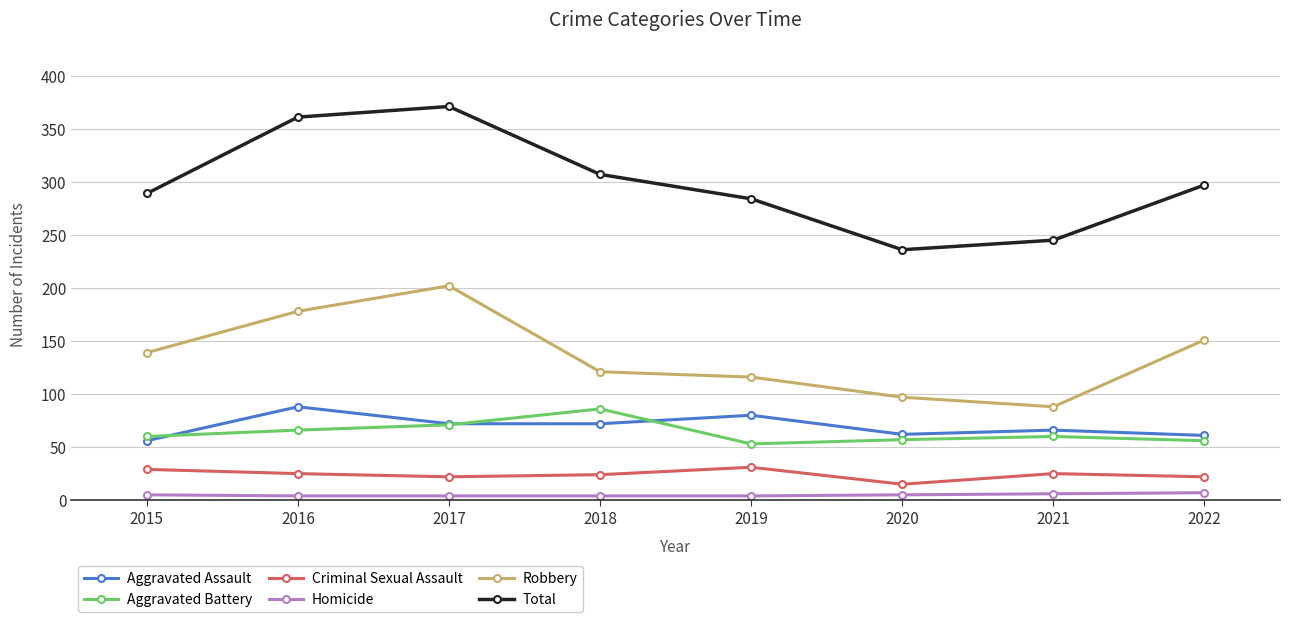

At which category does Aggravated Assault reach its first local peak?

2016